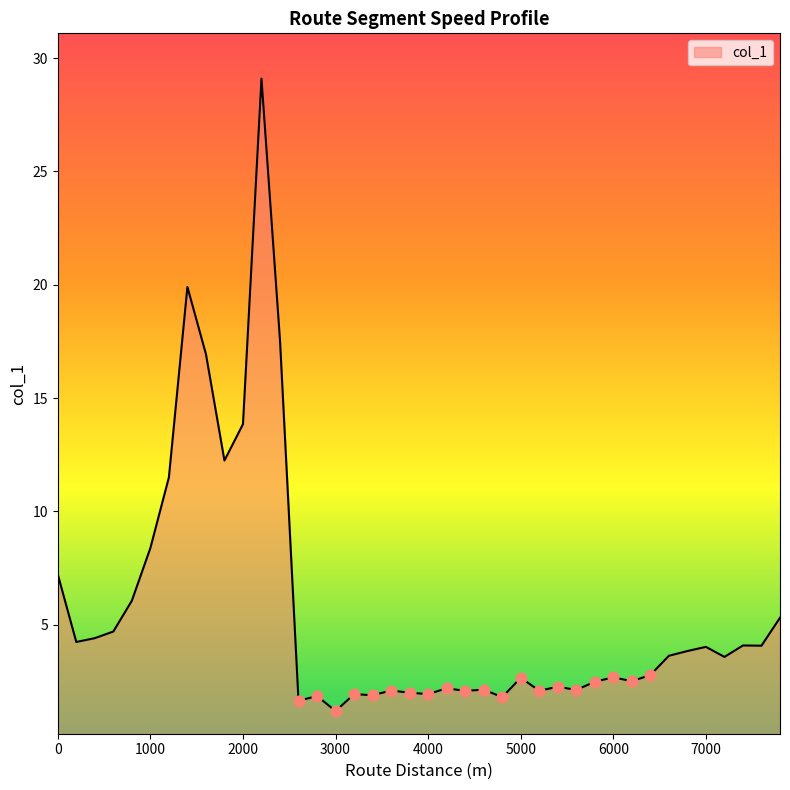

What is the difference between the maximum and minimum values?

27.9